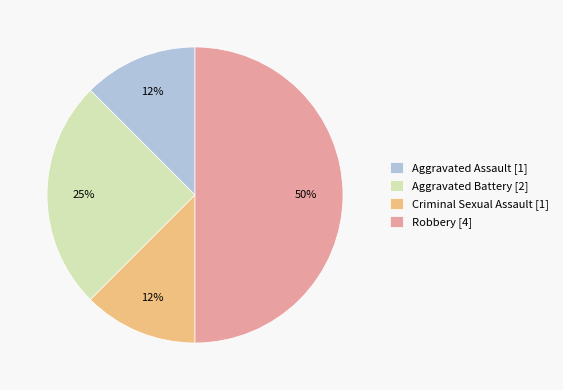

How many slices are in this pie chart?

4